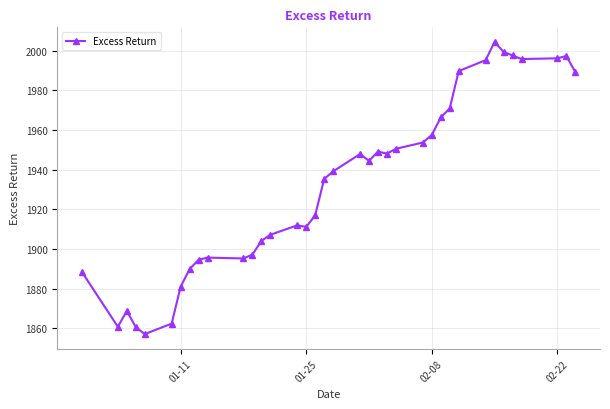

True or false: the data has more than 0 interior local peaks.

True